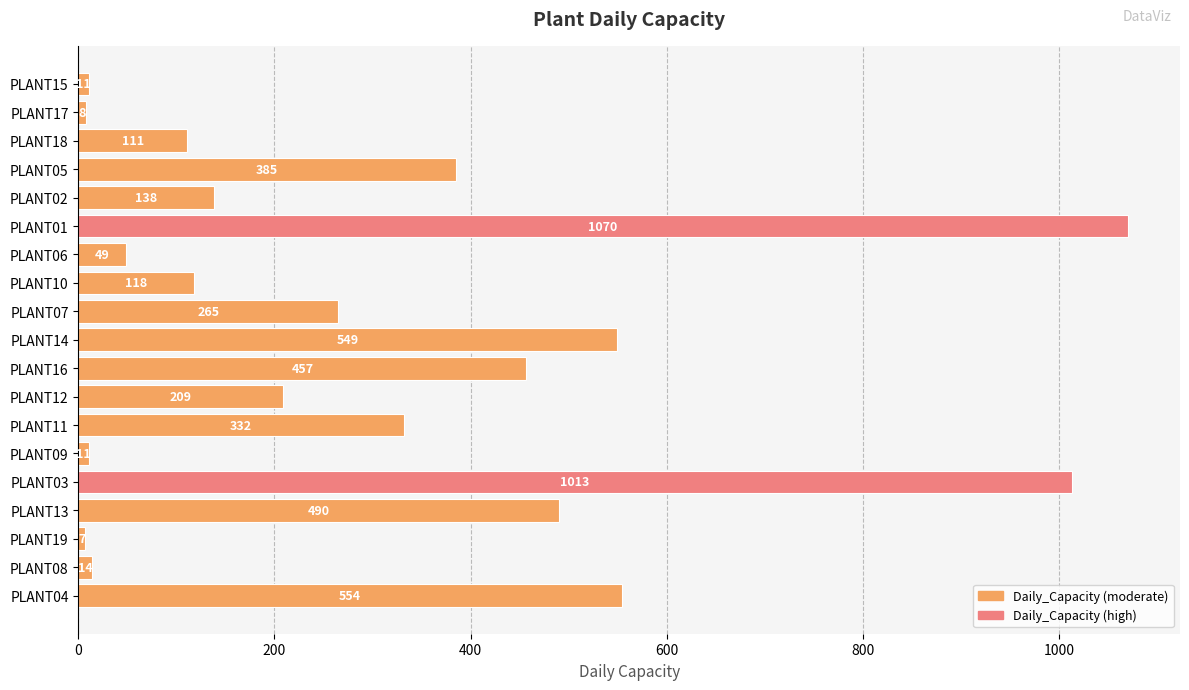

Does the chart contain any negative values?

No